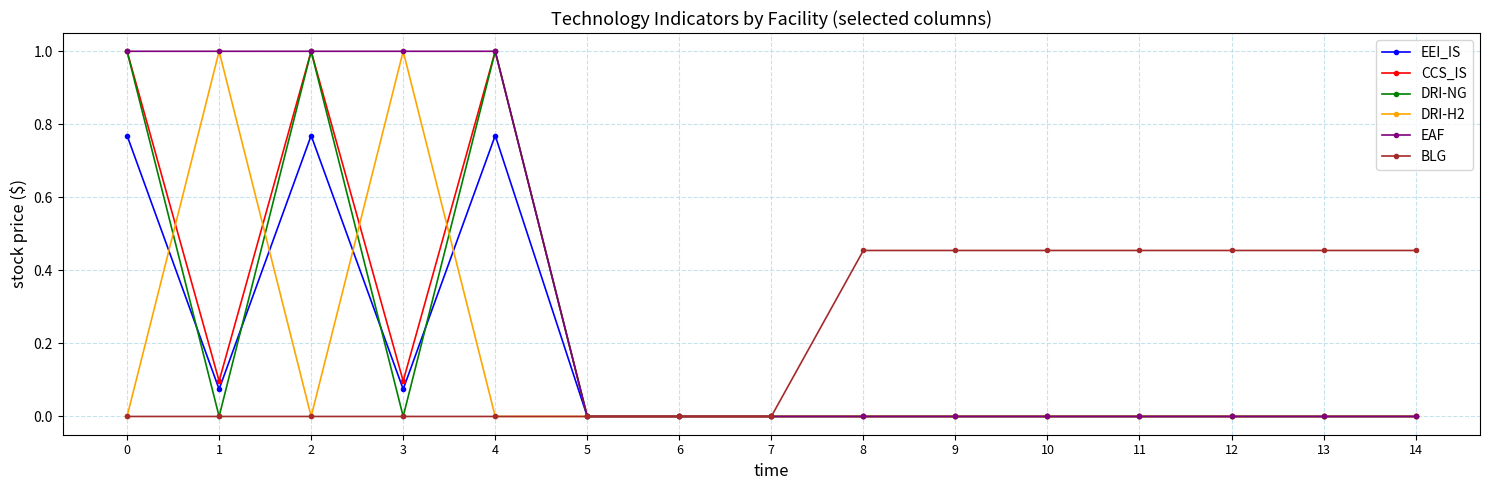

The BLG series shows 0.7 at 11. True or false?

False